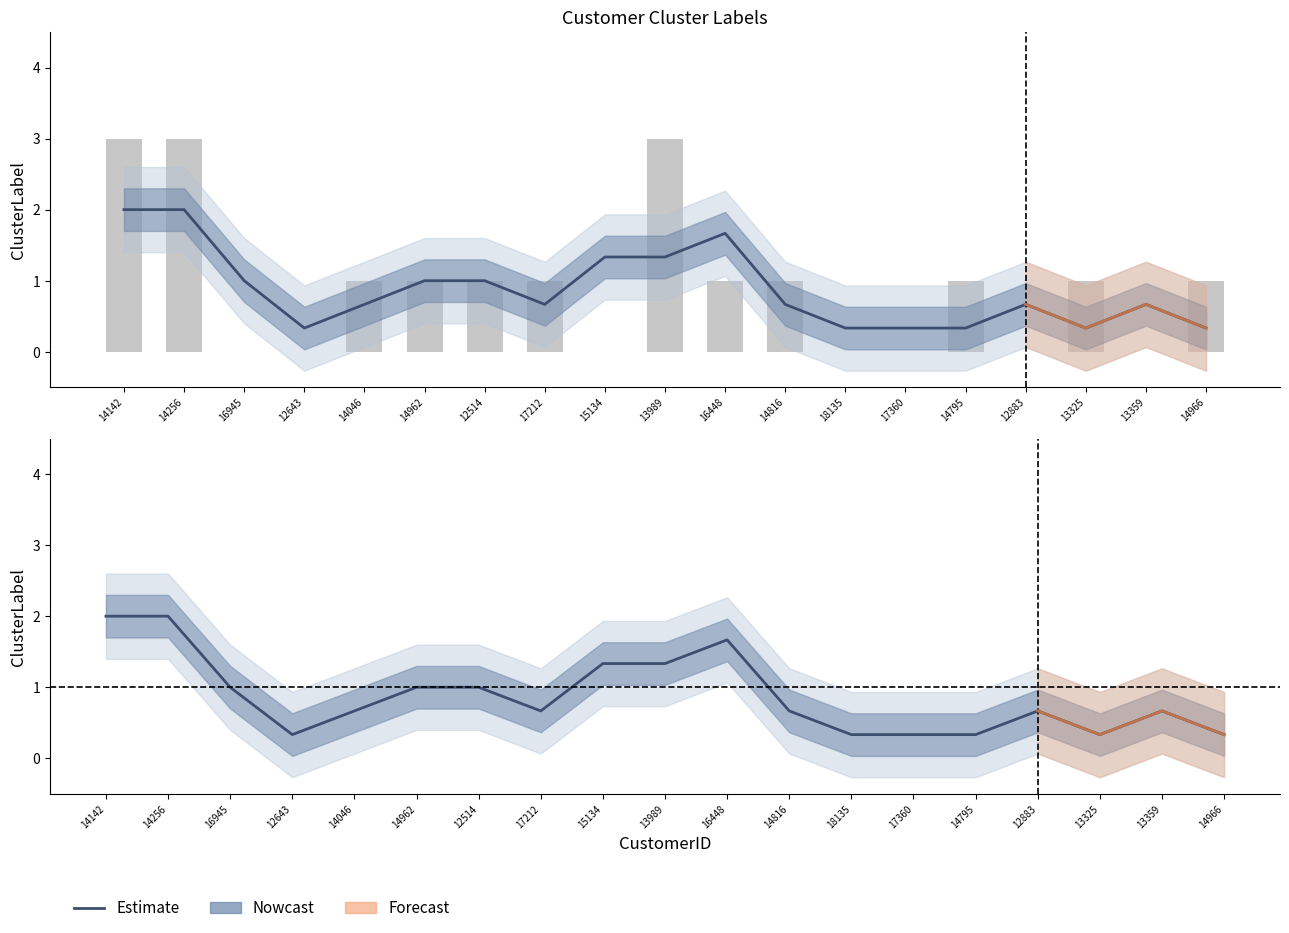

What is the greatest value displayed?

2.0